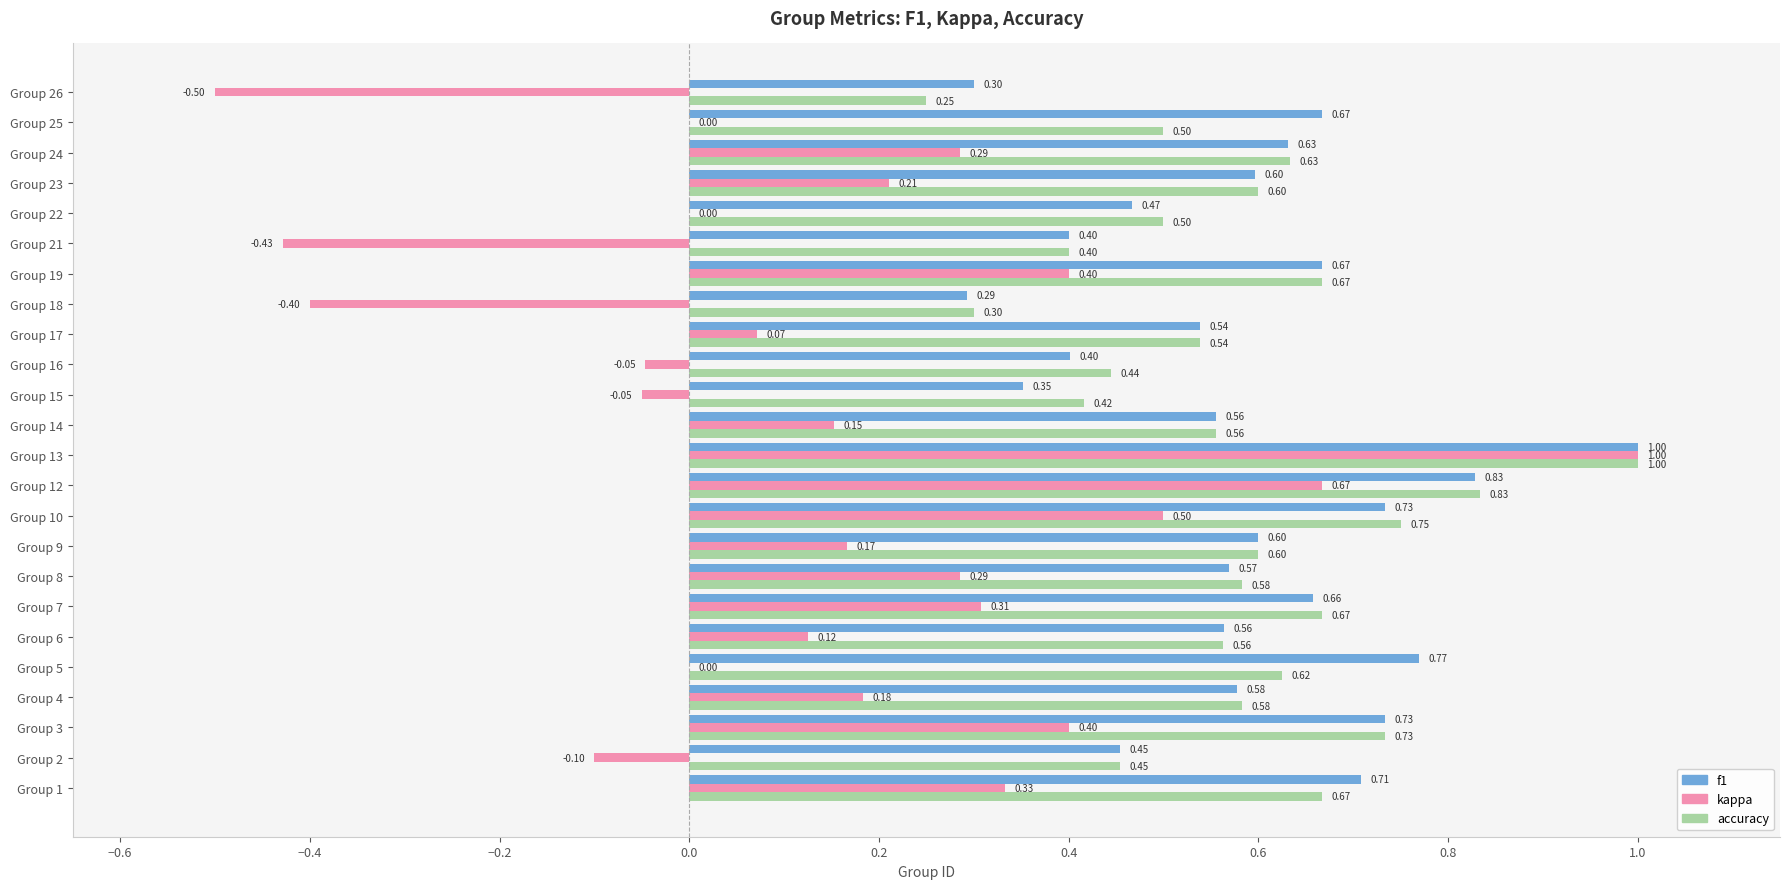

What is the average value of the accuracy series?

0.6